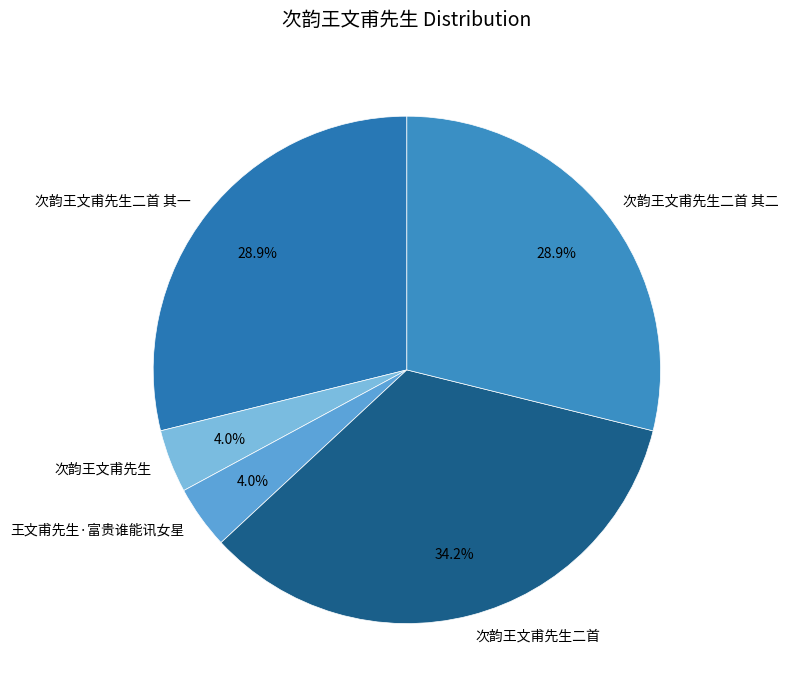

To the nearest percent, what is the average slice percentage?

20%